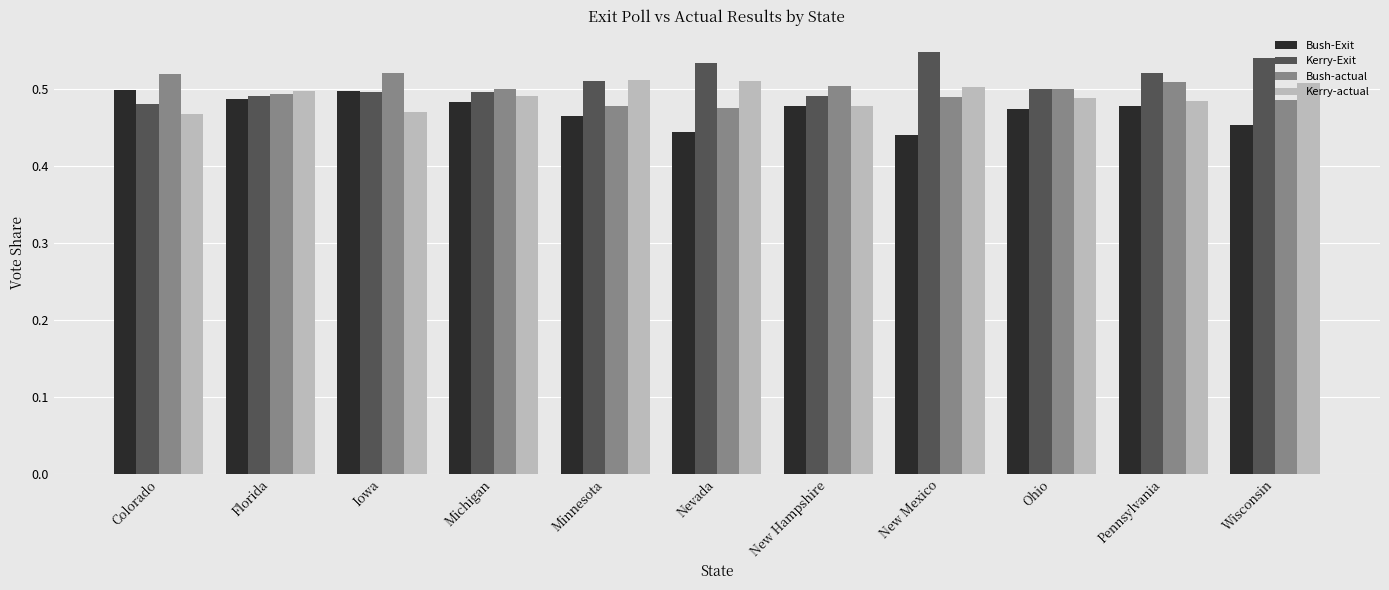

Rank the series at Nevada from lowest to highest value.

Bush-Exit, Bush-actual, Kerry-actual, Kerry-Exit